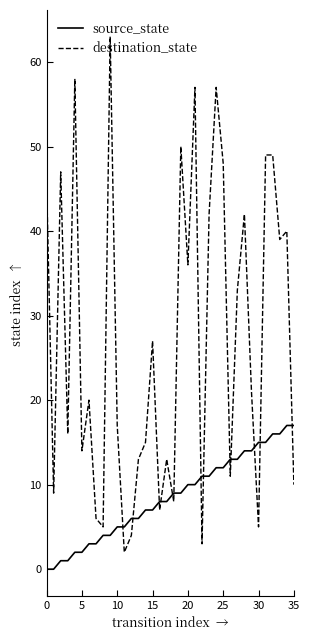

What is the highest value of the source_state series?

17